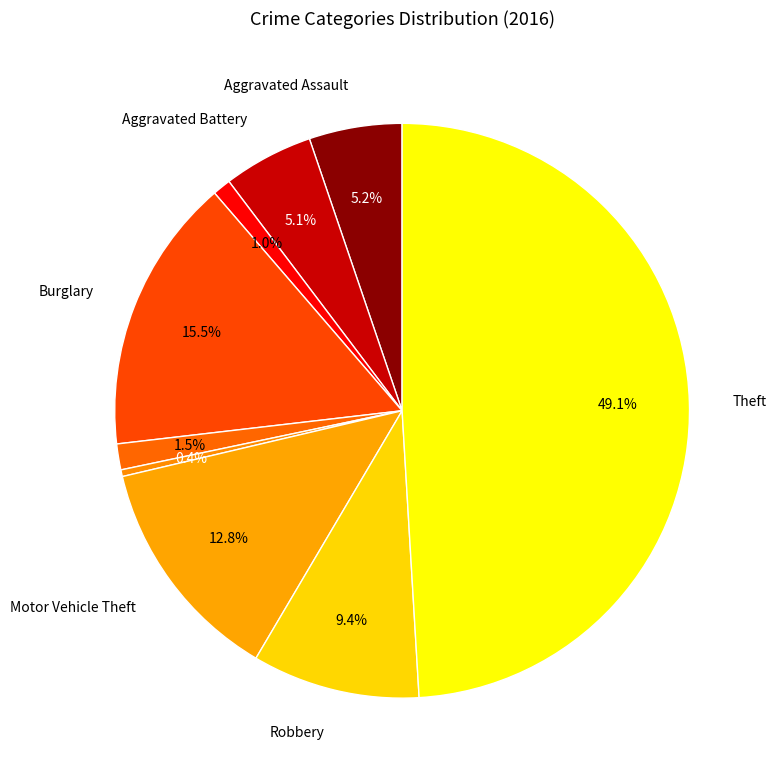

Rank the categories by value from highest to lowest.

Theft, Burglary, Motor Vehicle Theft, Robbery, Aggravated Assault, Aggravated Battery, Criminal Sexual Assault, Arson, Homicide